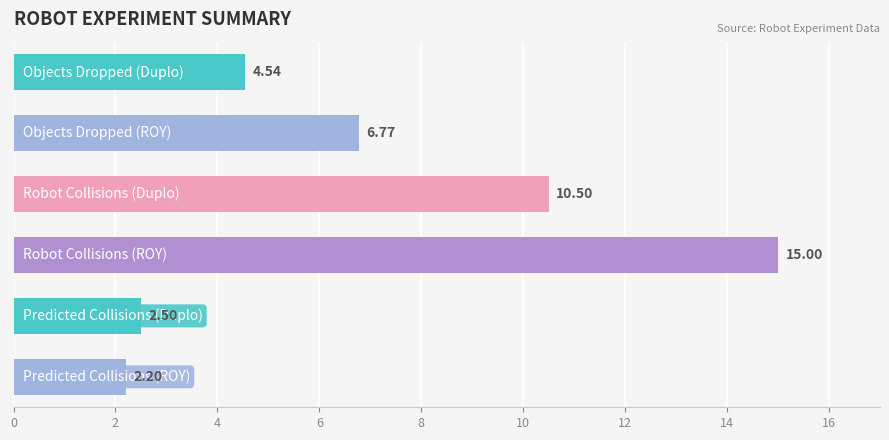

Where is the data nearest to the value 8?

2